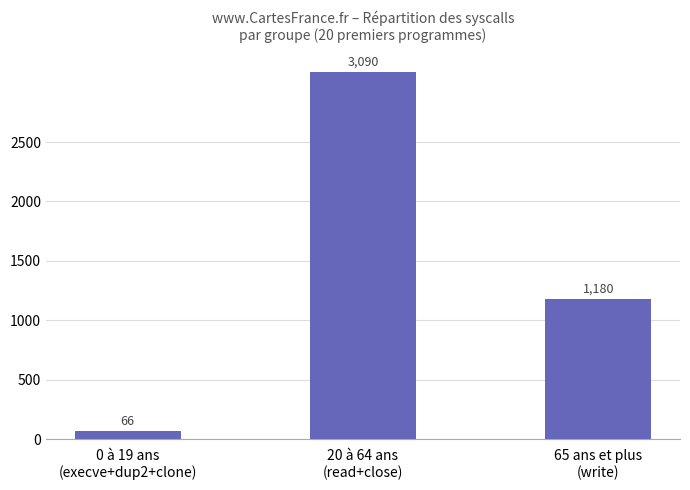

How many data points are less than 1180?

1